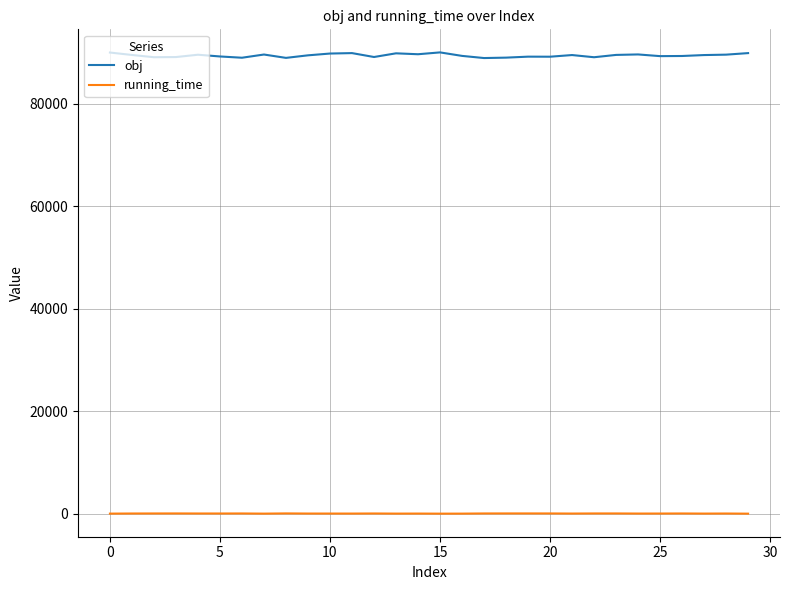

Does the chart display data point markers on the line(s)?

No